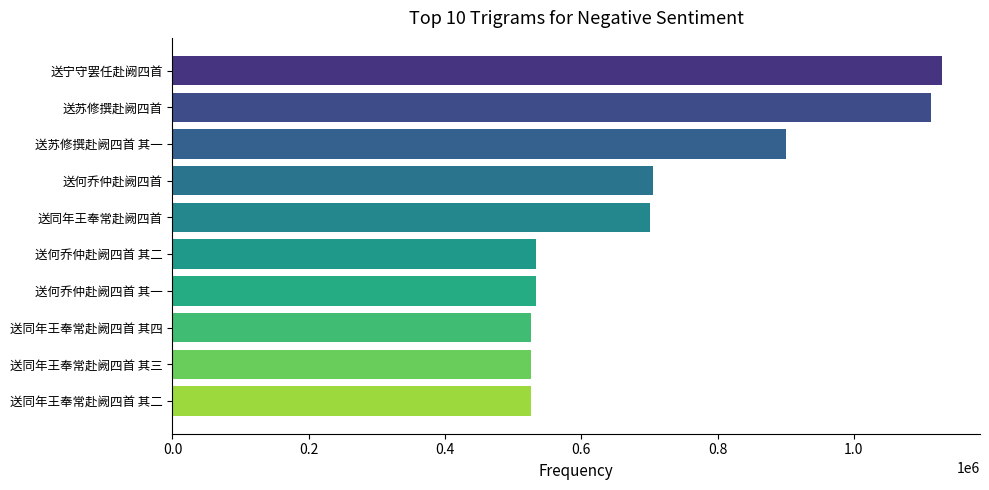

Where is the data nearest to the value 827321?

送苏修撰赴阙四首 其一